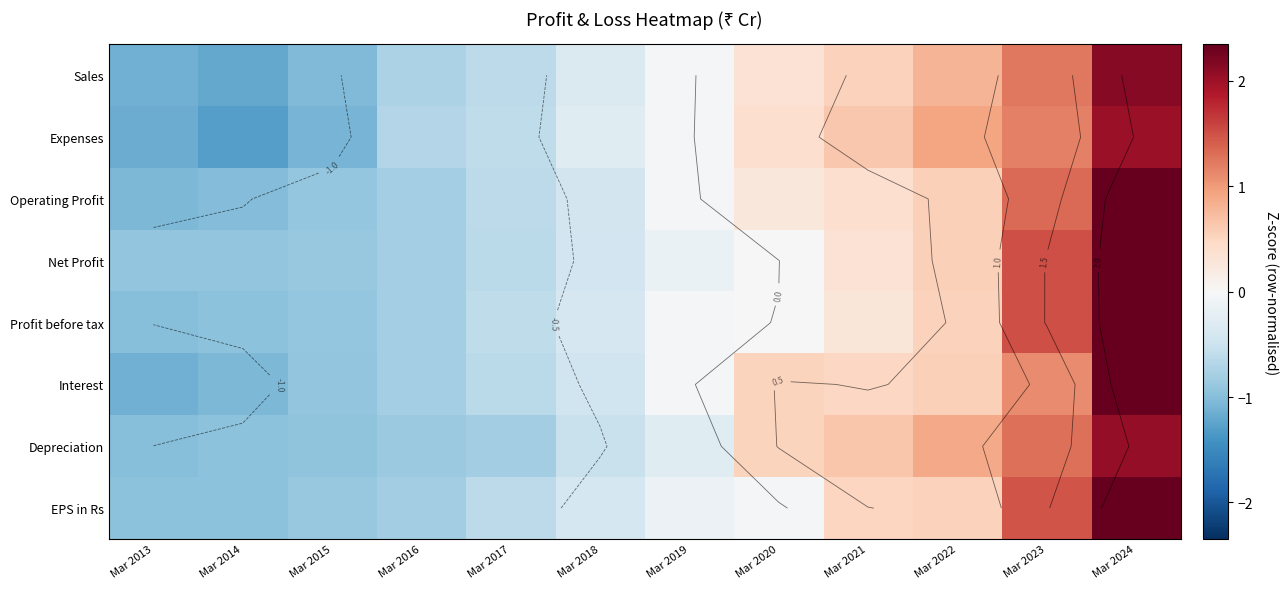

Which series changed the most between Mar 2016 and Mar 2024?

Operating Profit